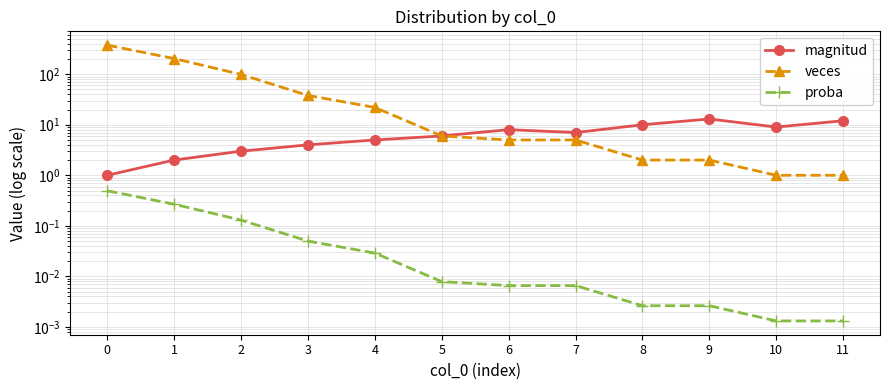

What is the average value of the magnitud series?

6.7